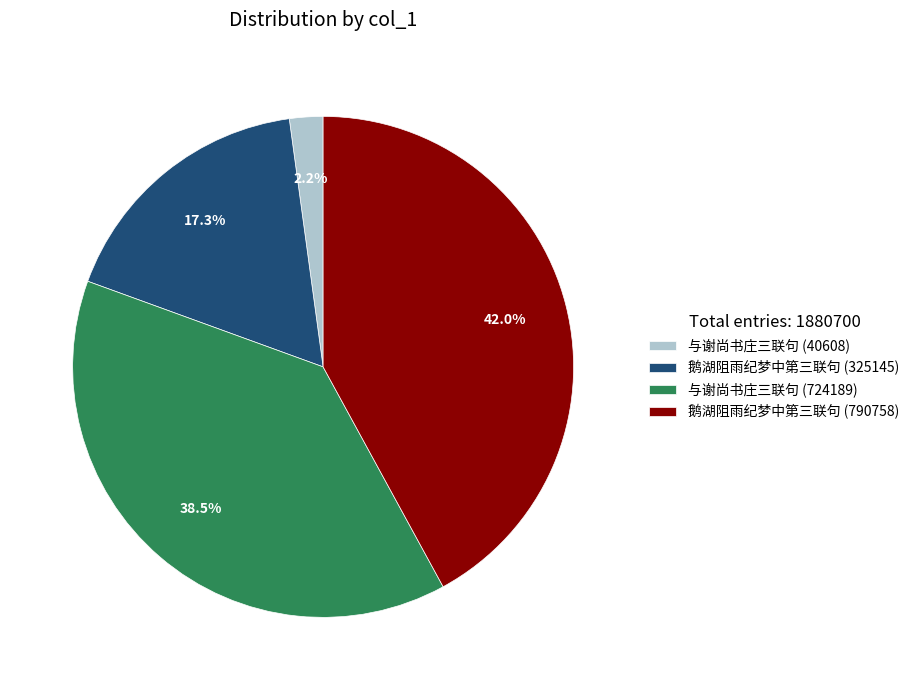

Which category has the smallest portion of the pie?

与谢尚书庄三联句 (40608)